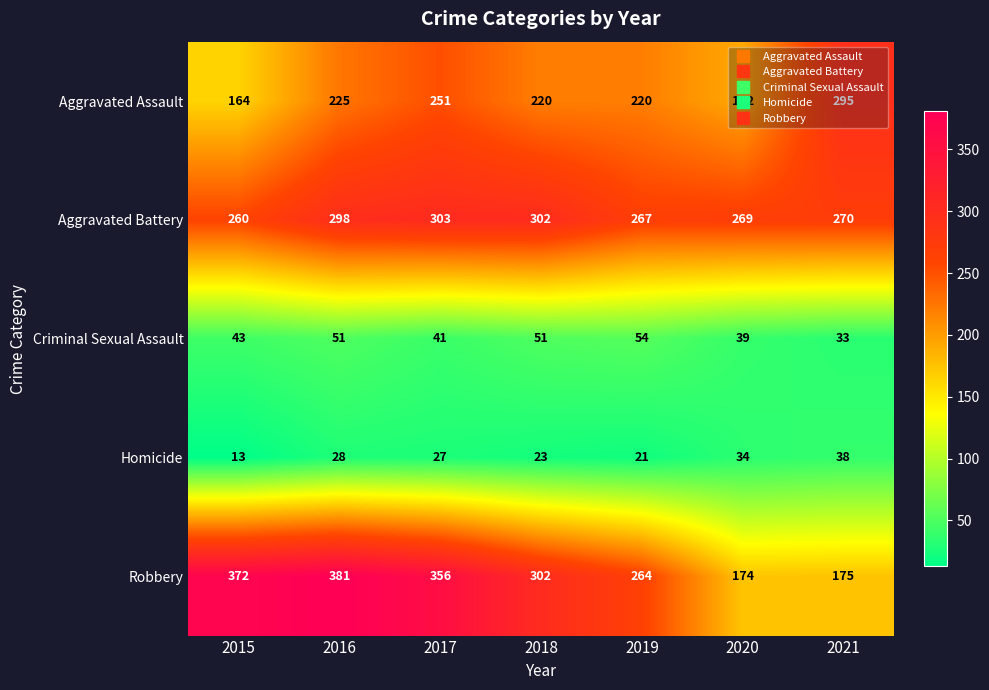

Which series changed the most between 2015 and 2017?

Aggravated Assault